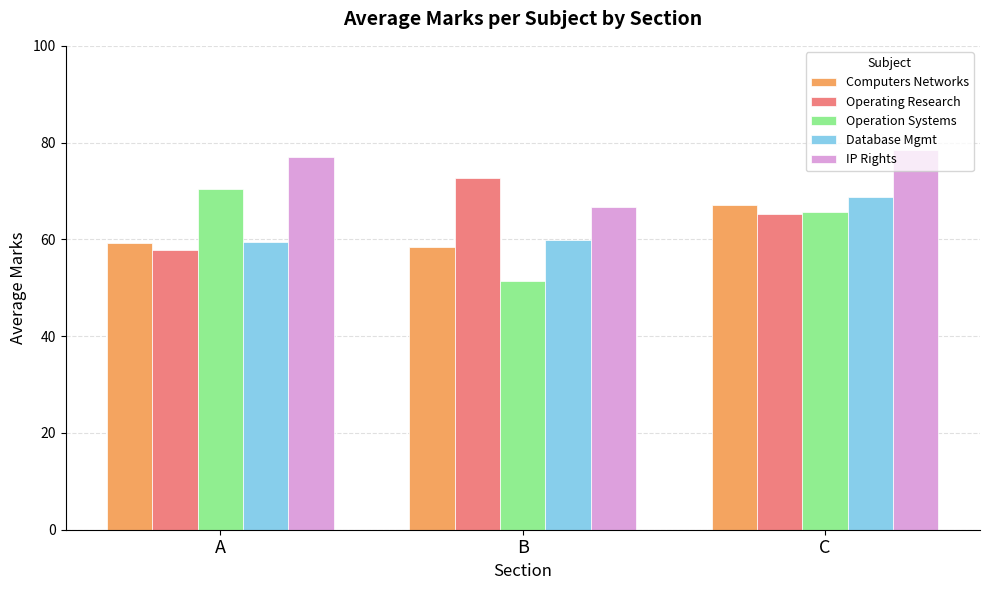

Are the bars grouped side by side (vs. stacked)?

Yes